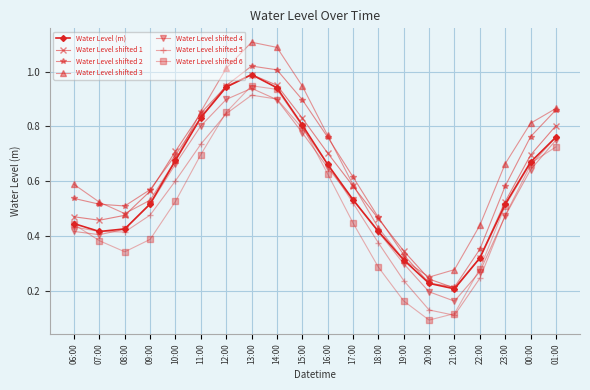

Between 17:00 and 21:00, which series saw the biggest shift?

Water Level shifted 5